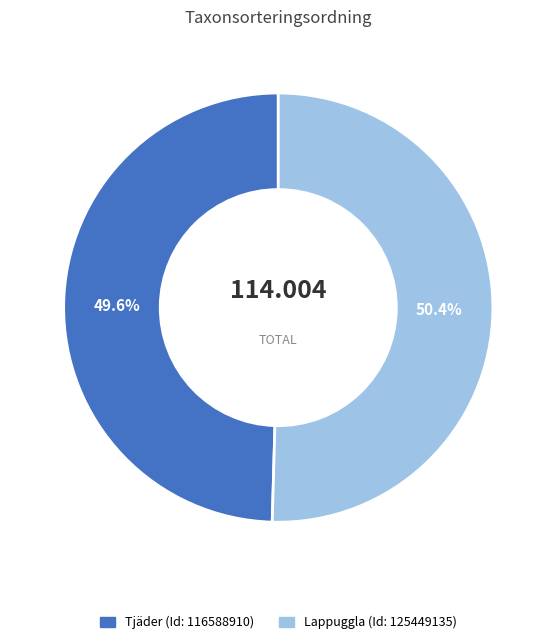

To the nearest percent, what is the average slice percentage?

50%